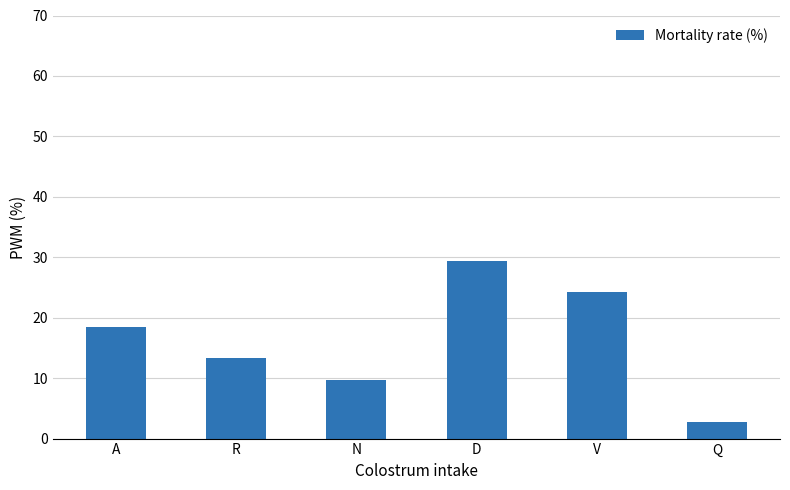

What is the change in value from N to V?

+14.5